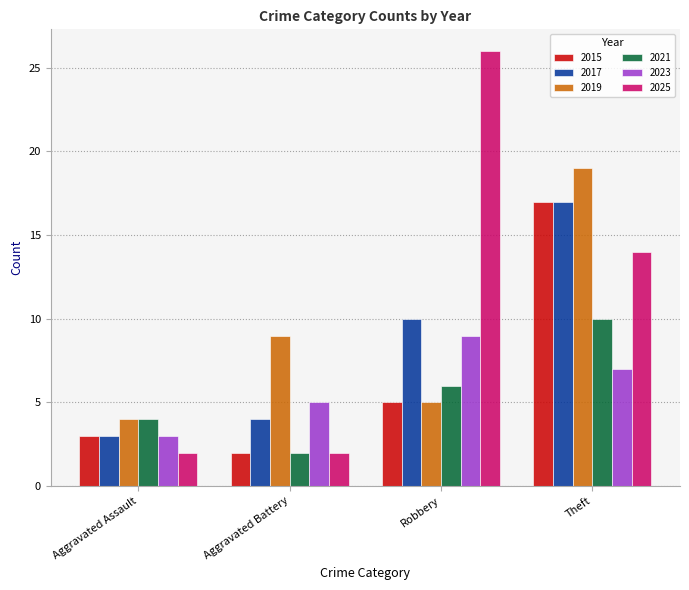

What is the highest value of the 2017 series?

17